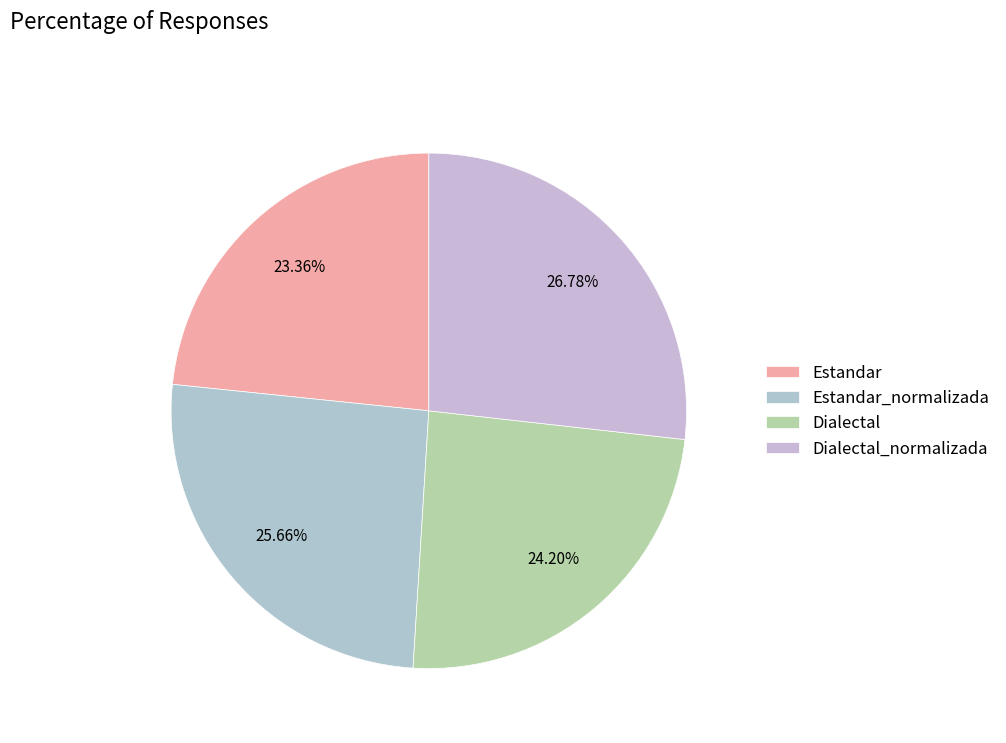

To the nearest percent, what is the difference between the Estandar and Dialectal slice percentages?

1%